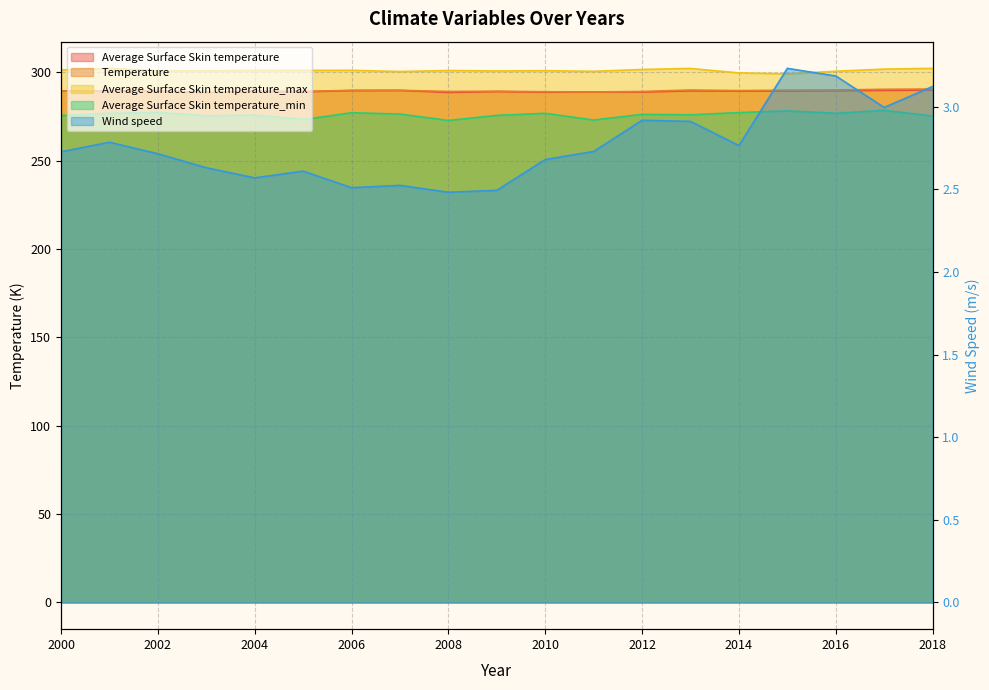

Does the chart have visible grid lines?

Yes